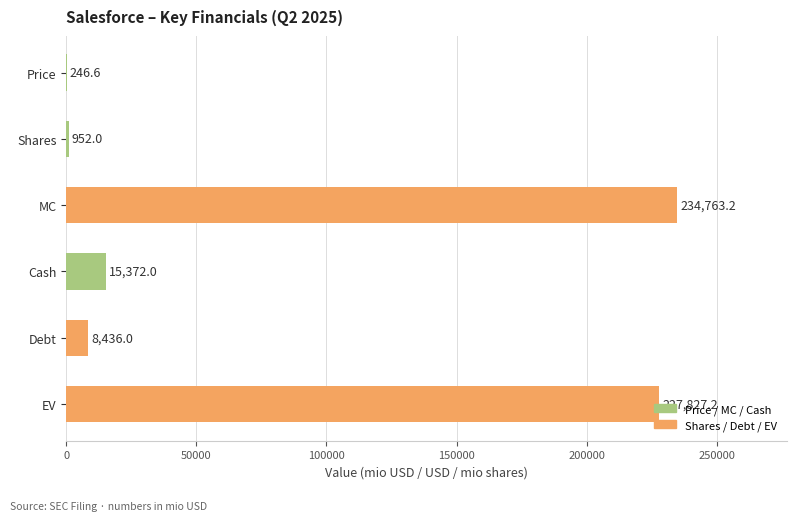

Where is the data nearest to the value 117504?

Cash